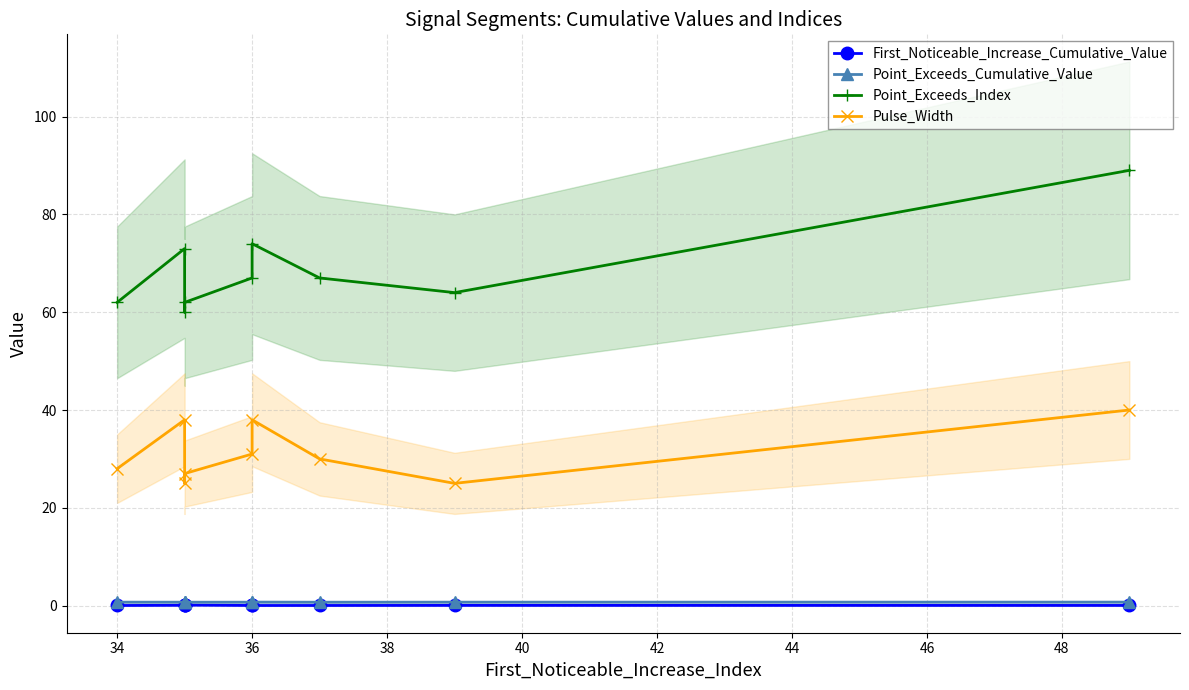

In Point_Exceeds_Index, how many points are higher than both neighbors (excluding endpoints)?

2